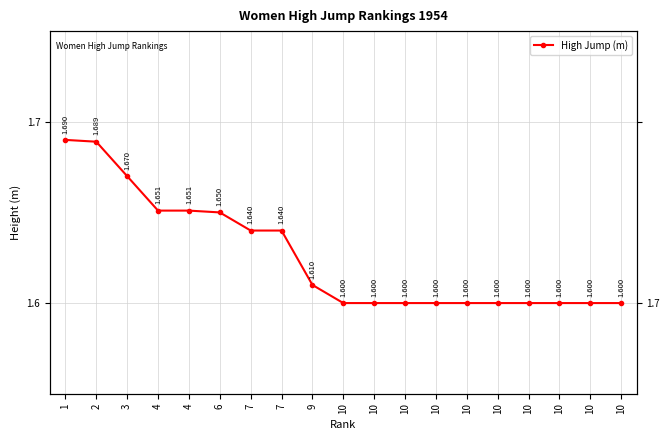

Which has a higher value, 10 or 3?

3